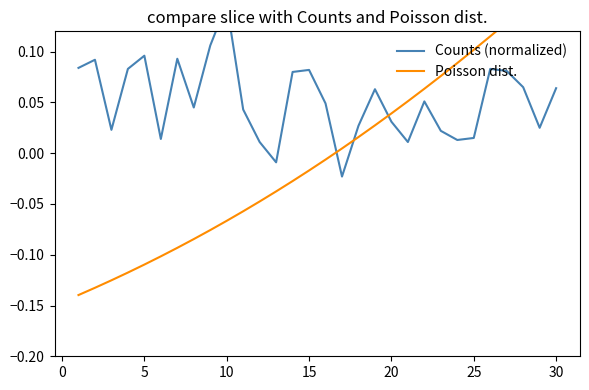

Is the value of Poisson dist. at 29 greater than the value of Counts (normalized) at 12?

Yes